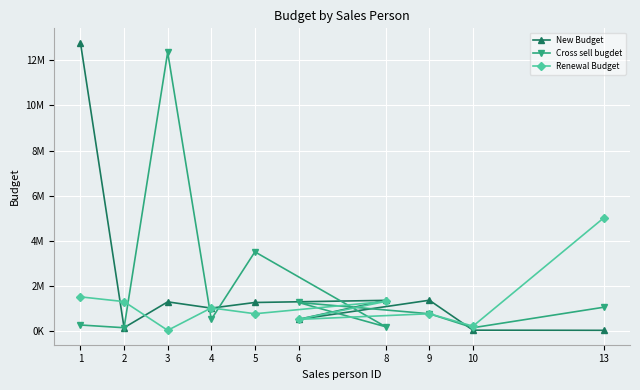

What is the maximum value for Cross sell bugdet?

12365300